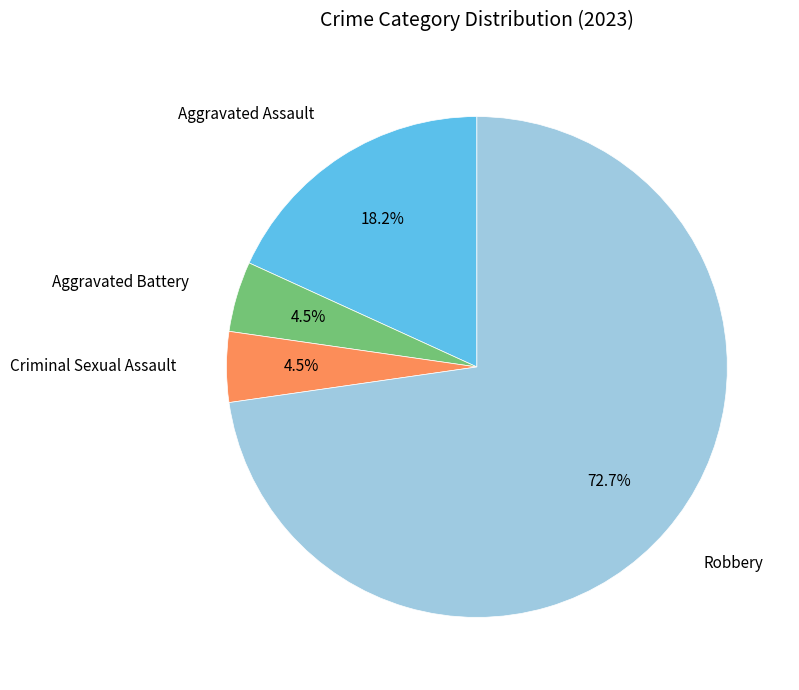

Is there a majority slice in this chart?

Yes